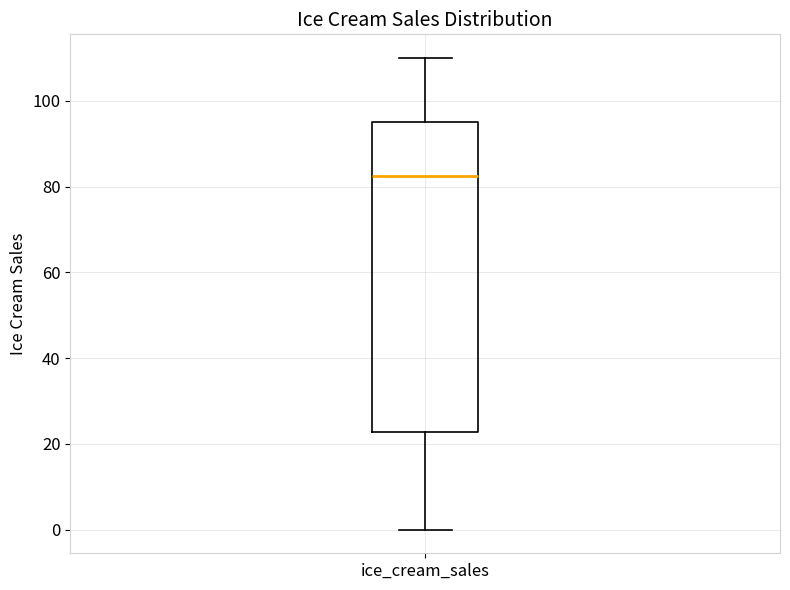

Where is the lower edge of the box for ice_cream_sales on the y-axis? The values are not printed on the chart, so give them approximately, as read against the axis.

22